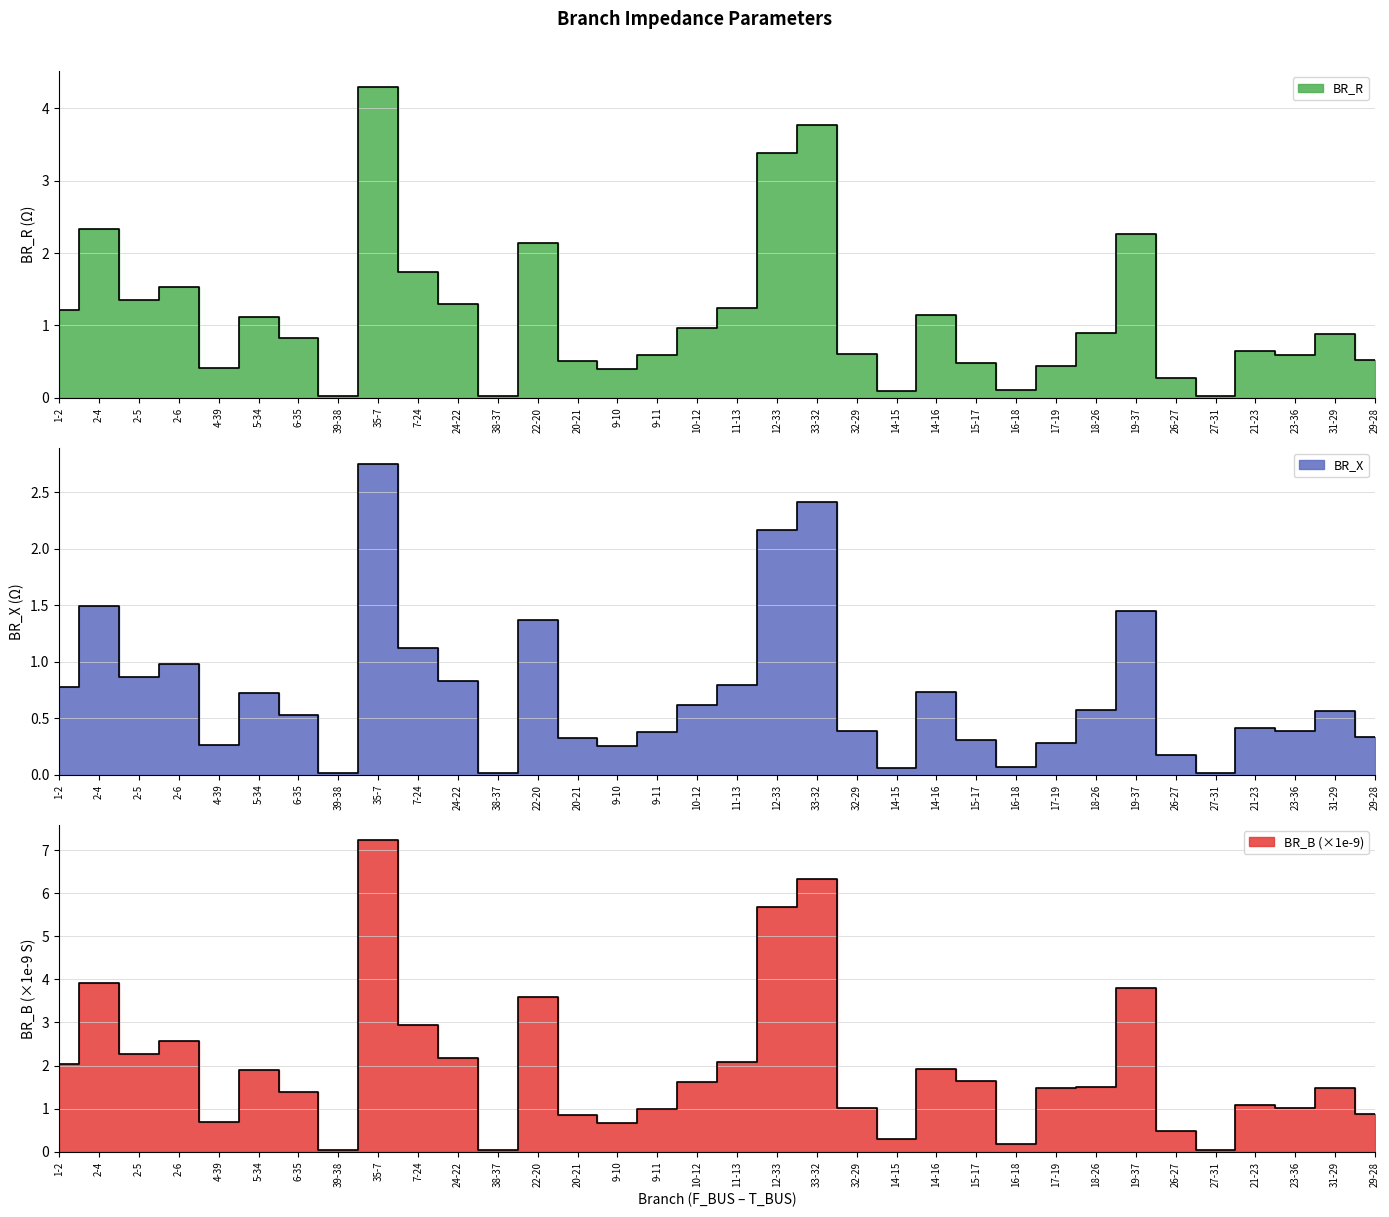

Which label corresponds to the smallest value in the chart?

38-37